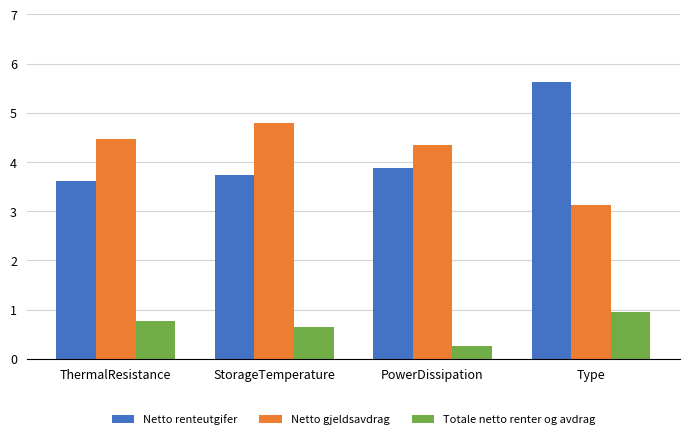

At which label does Netto gjeldsavdrag reach its peak?

StorageTemperature